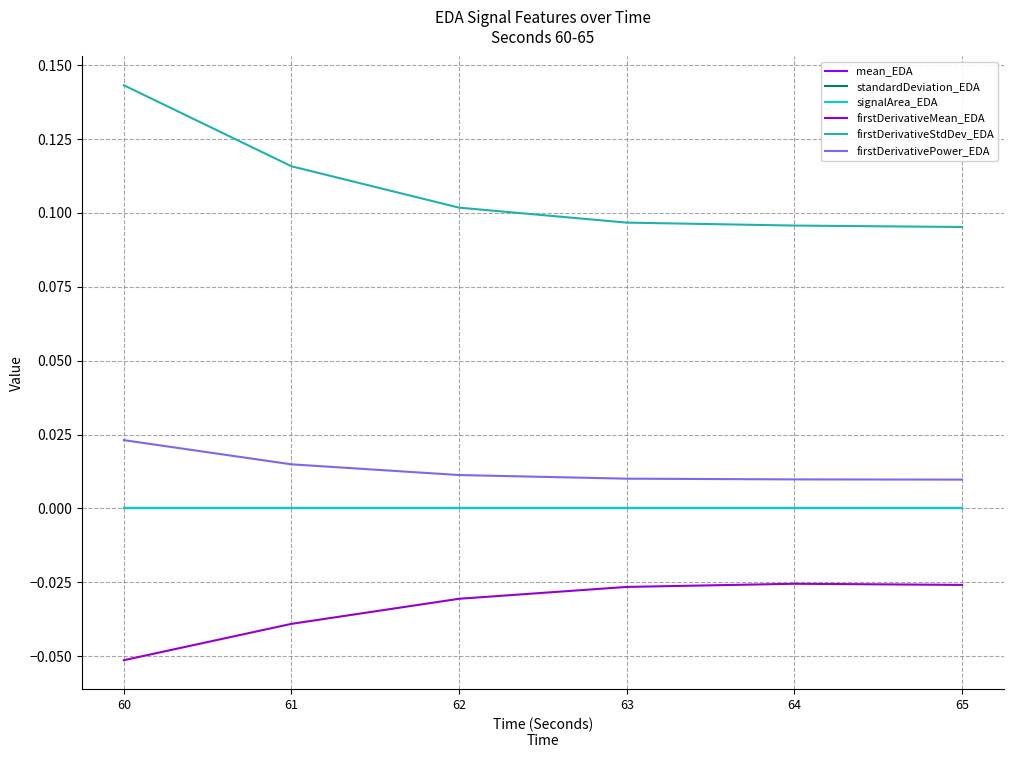

At how many categories does at least one series exceed 0?

6